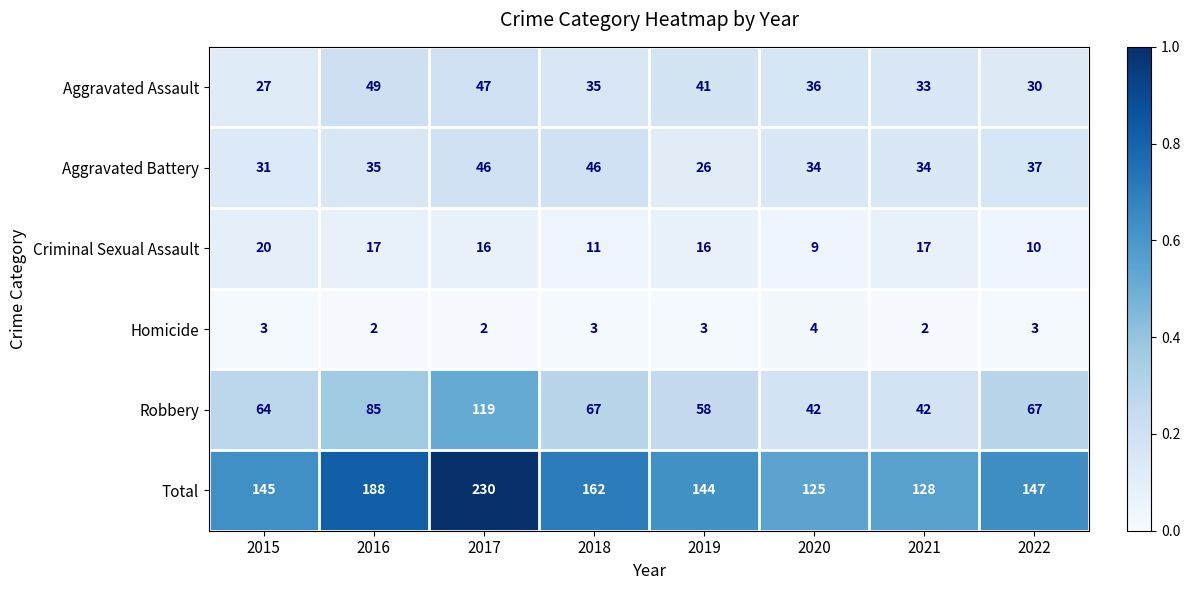

What value does the Robbery series have at 2021, to the nearest 5?

40